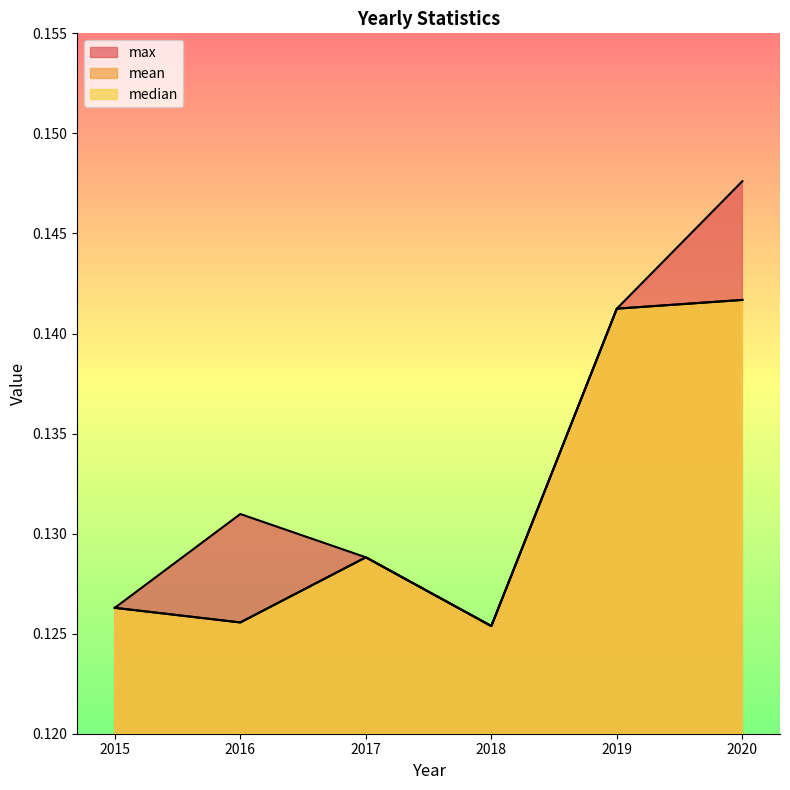

What is the total value across all series at 2016?

0.4